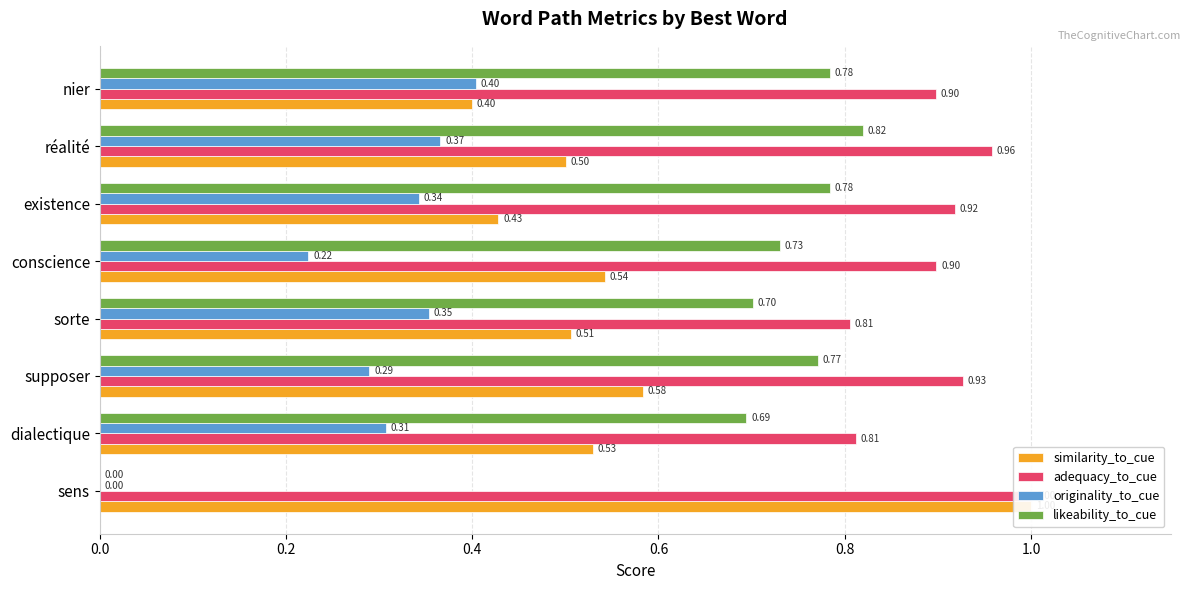

How many bars are there in total?

32